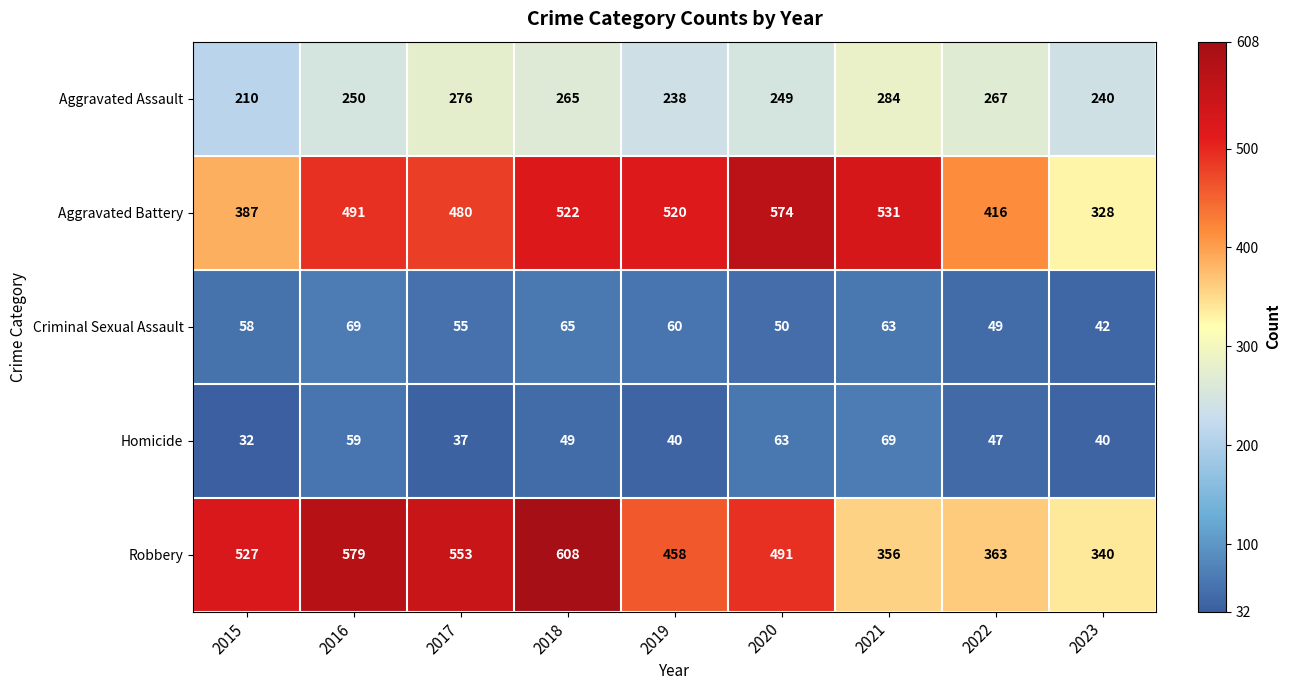

Which series has the largest total across all categories?

Robbery